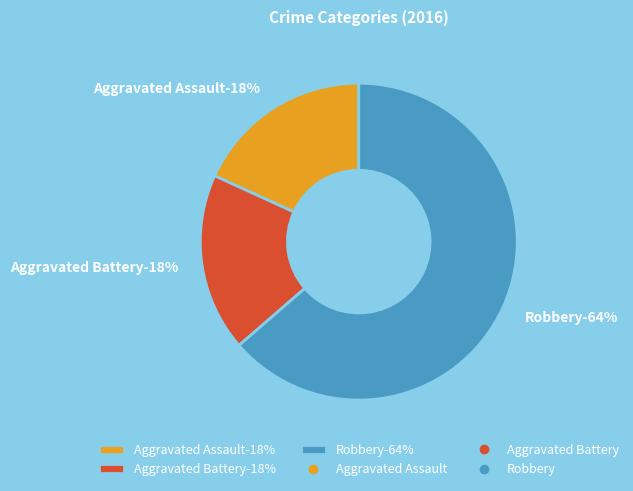

What percentage is NOT represented by Aggravated Assault?

81.8%